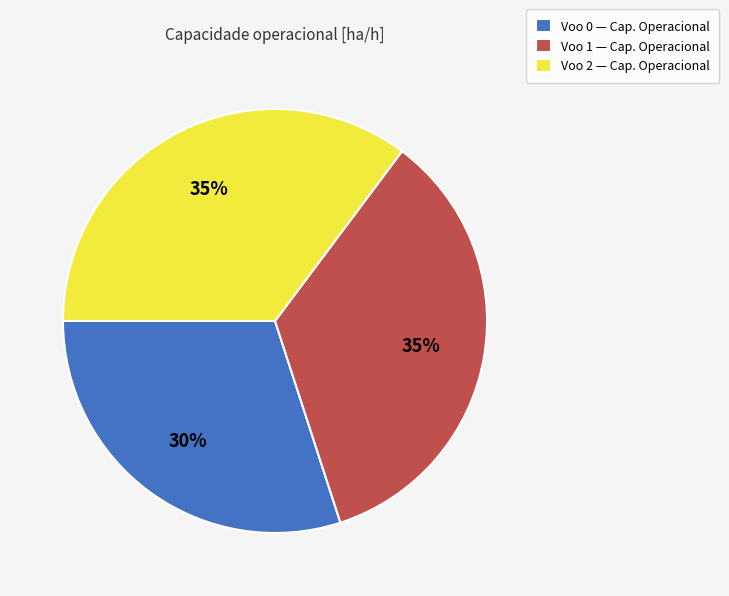

How many slices are in this pie chart?

3